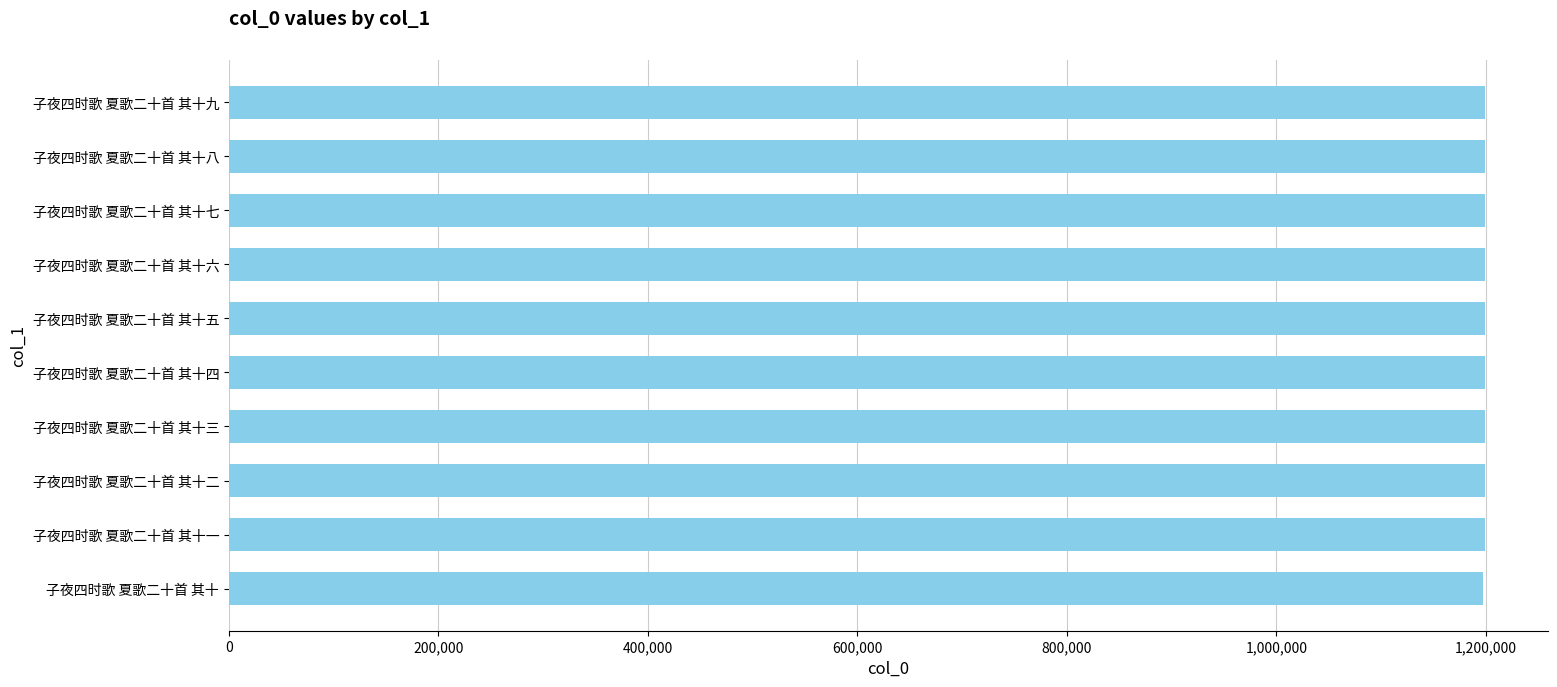

What is the ratio of the value at 子夜四时歌 夏歌二十首 其十七 to the value at 子夜四时歌 夏歌二十首 其十?

1.0